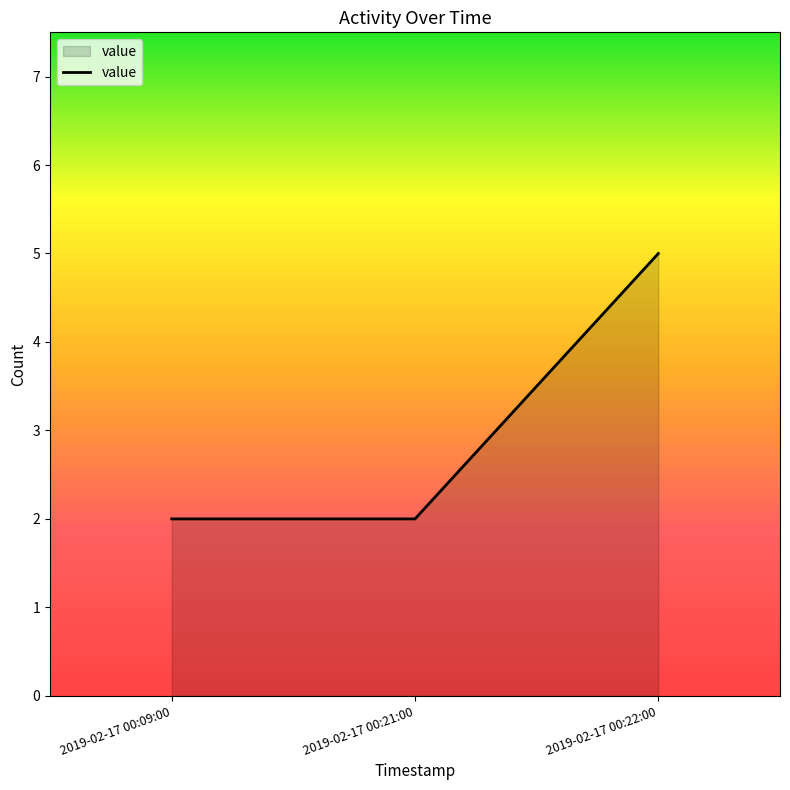

Between 2019-02-17 00:22:00 and 2019-02-17 00:21:00, which is larger?

2019-02-17 00:22:00